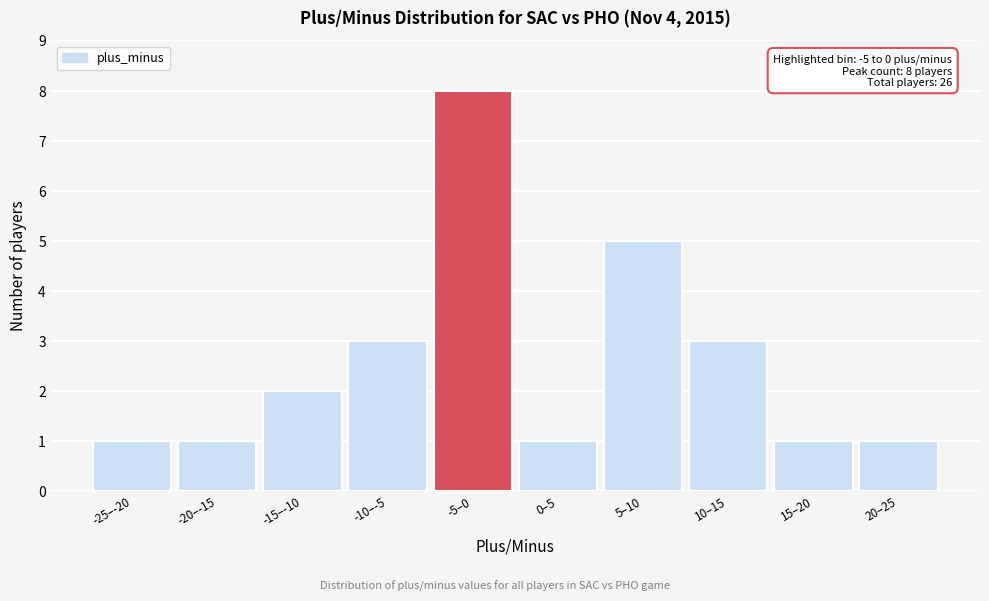

Reading left to right, what are all the values shown in this chart?

-25–-20=1	-20–-15=1	-15–-10=2	-10–-5=3	-5–0=8	0–5=1	5–10=5	10–15=3	15–20=1	20–25=1